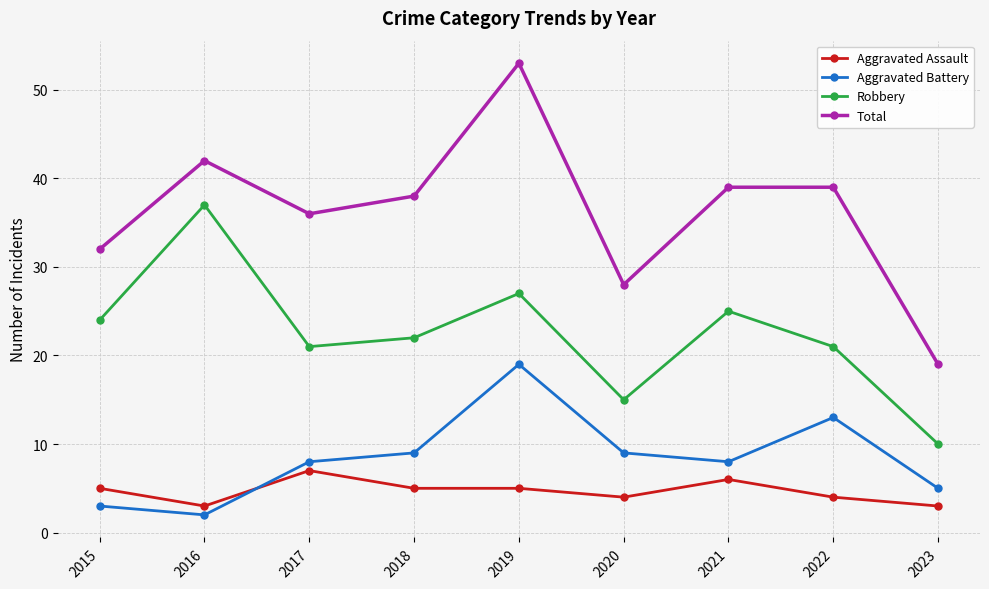

What is the difference between the highest and lowest values at 2020?

24